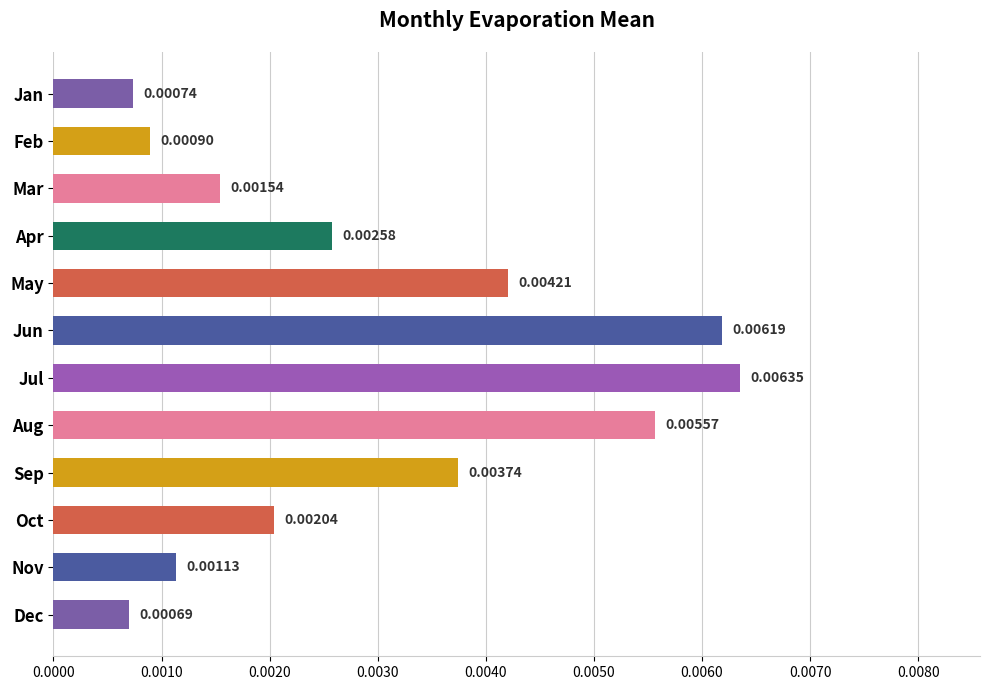

Which category has the highest value across all series?

Jul